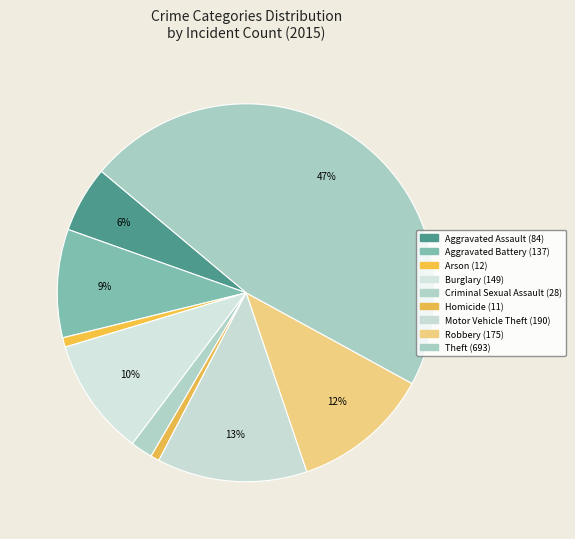

Which slice is the largest?

Theft